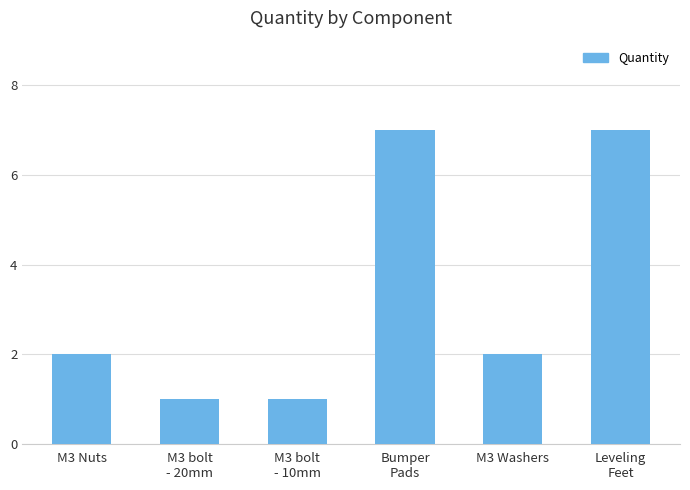

What is the greatest value displayed?

7